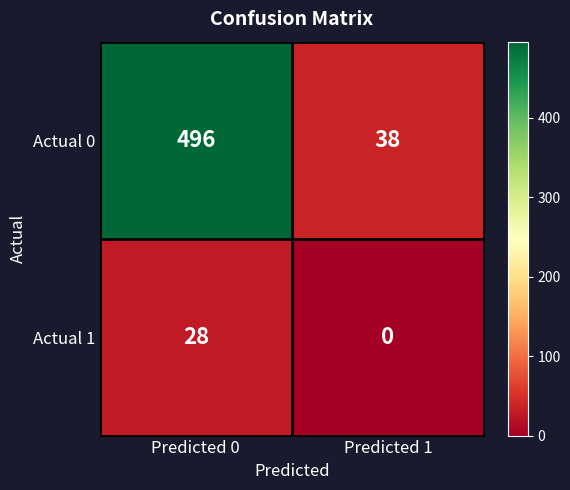

List the series in order of their peak value, highest first.

Actual 0, Actual 1